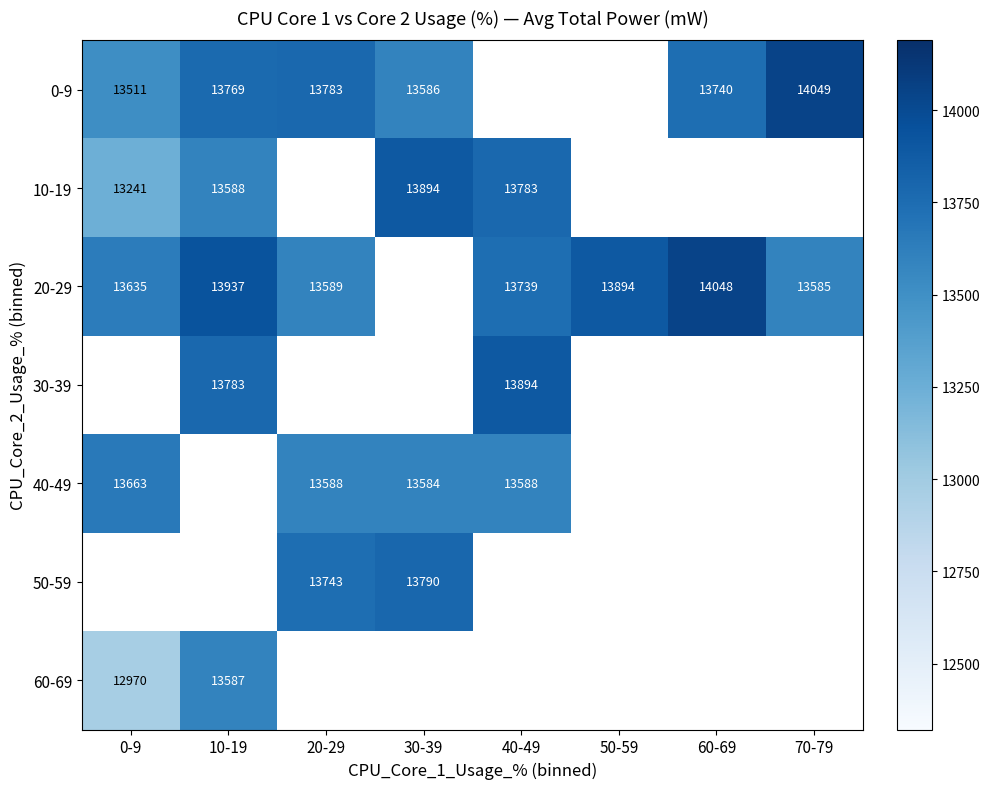

What is the maximum value shown in the chart?

14049.0